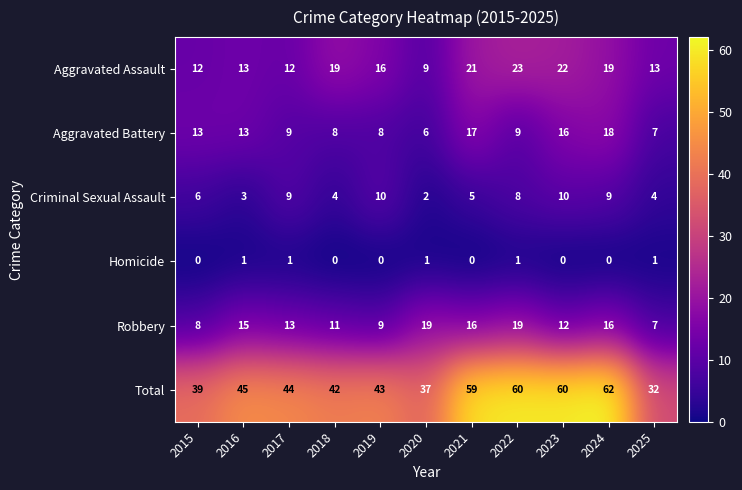

What is the greatest value displayed?

62